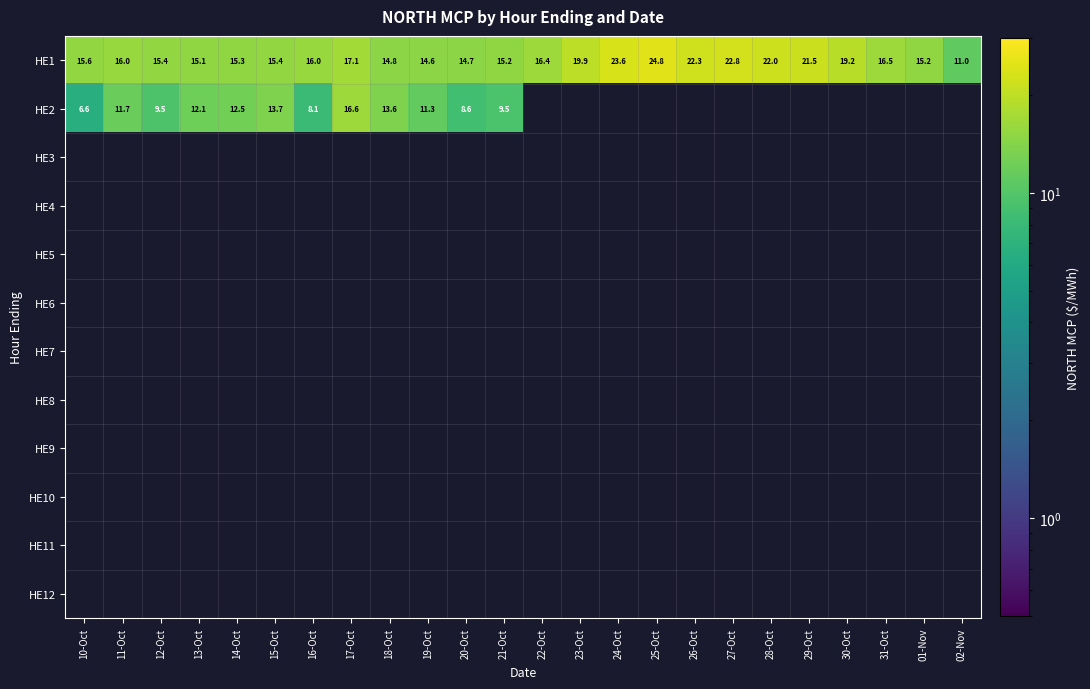

Is it true that HE1 equals 14.6 at 19-Oct?

True